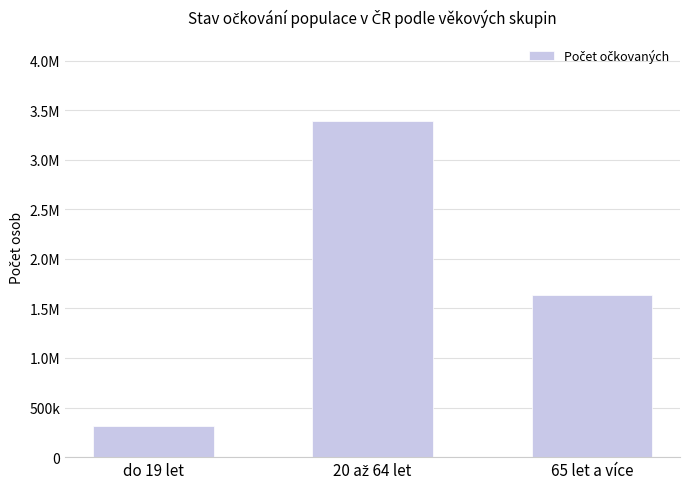

Reading left to right, what are all the values shown in this chart?

do 19 let=311644	20 až 64 let=3388560	65 let a více=1637427